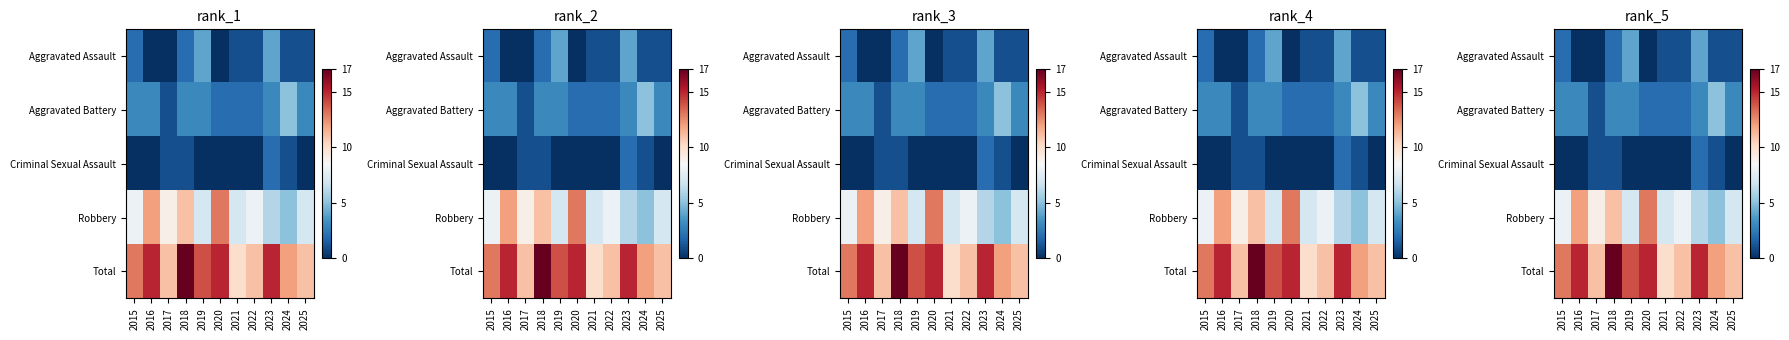

Is the value of Total at 2019 greater than the value of Robbery at 2024?

Yes